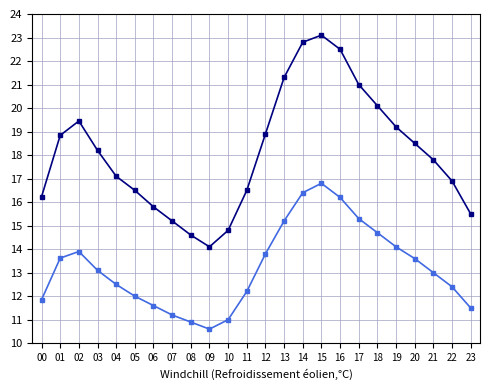

At which category is the sum across all series the highest?

15